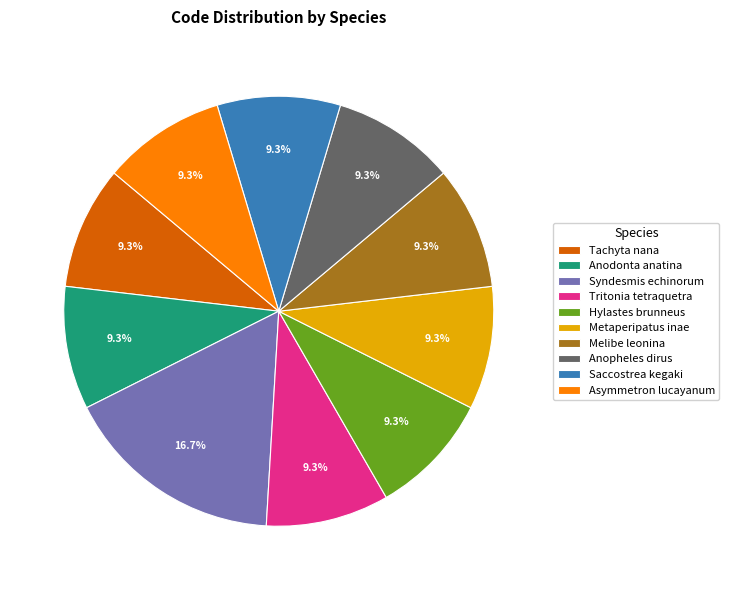

Approximately how many times larger is the value at Hylastes brunneus compared to Tachyta nana?

1.0